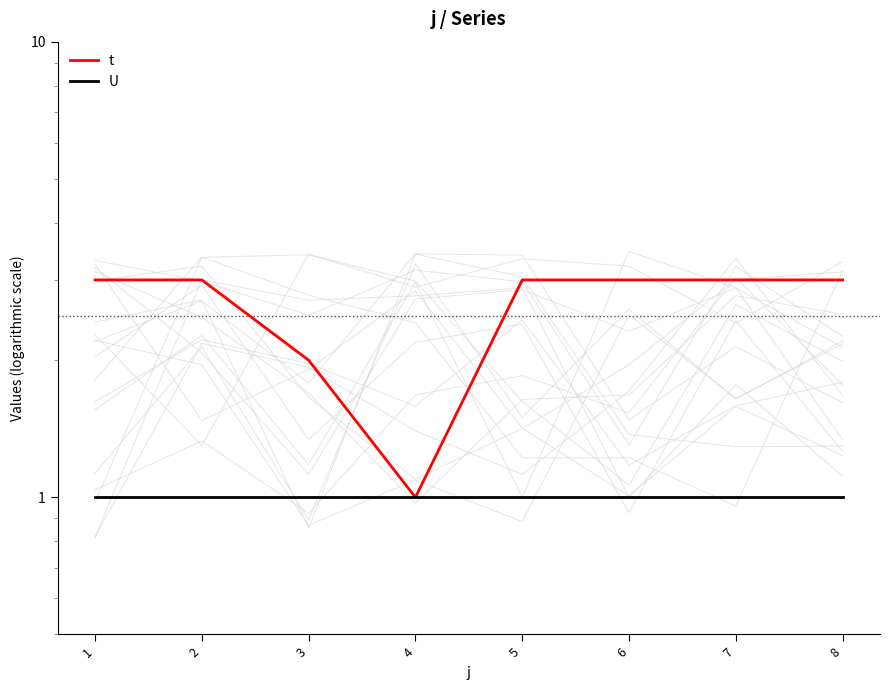

How many t values are between 3 and 4?

6